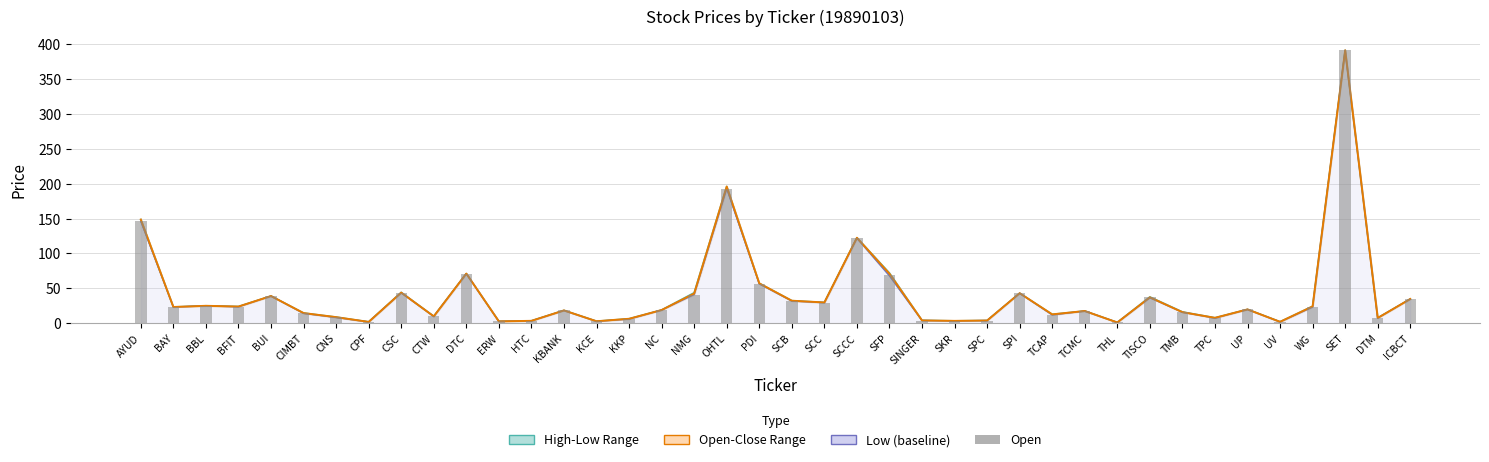

Are the bars grouped side by side (vs. stacked)?

No